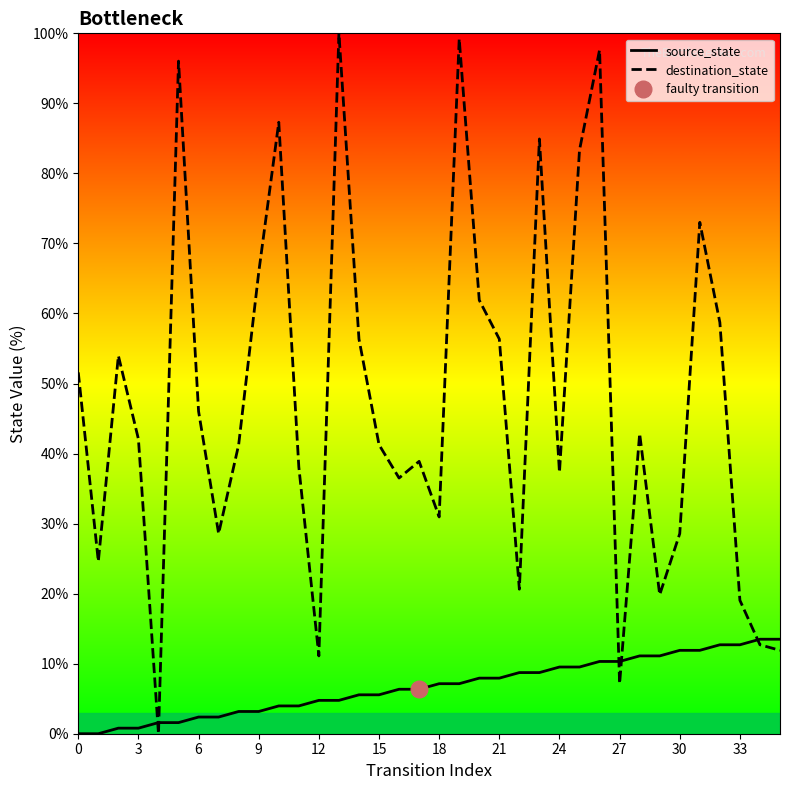

What is the difference between the maximum and minimum values in the destination_state series?

100.0